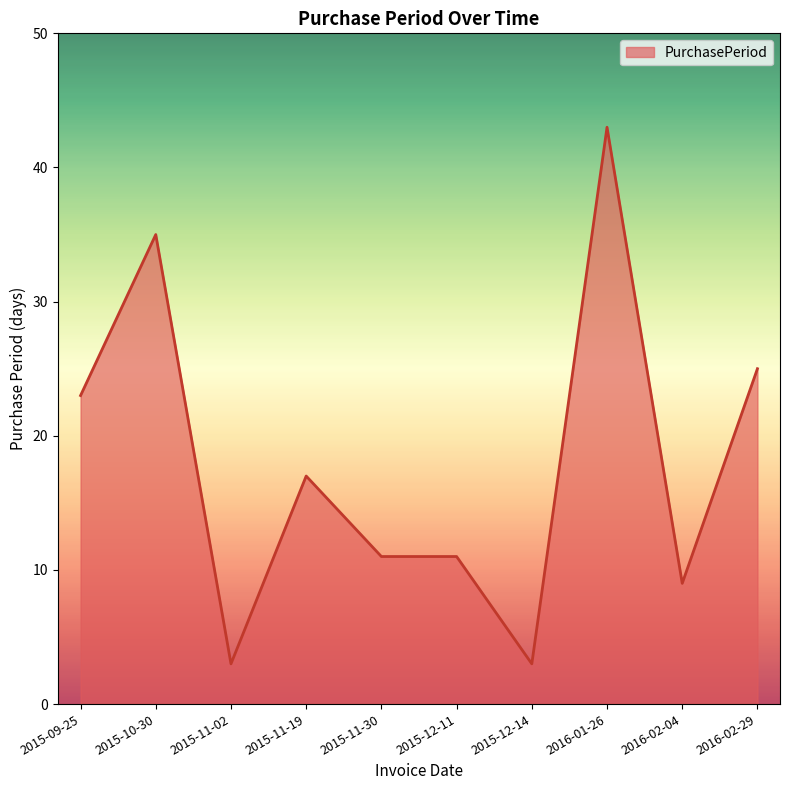

What is the difference between the maximum and minimum values?

40